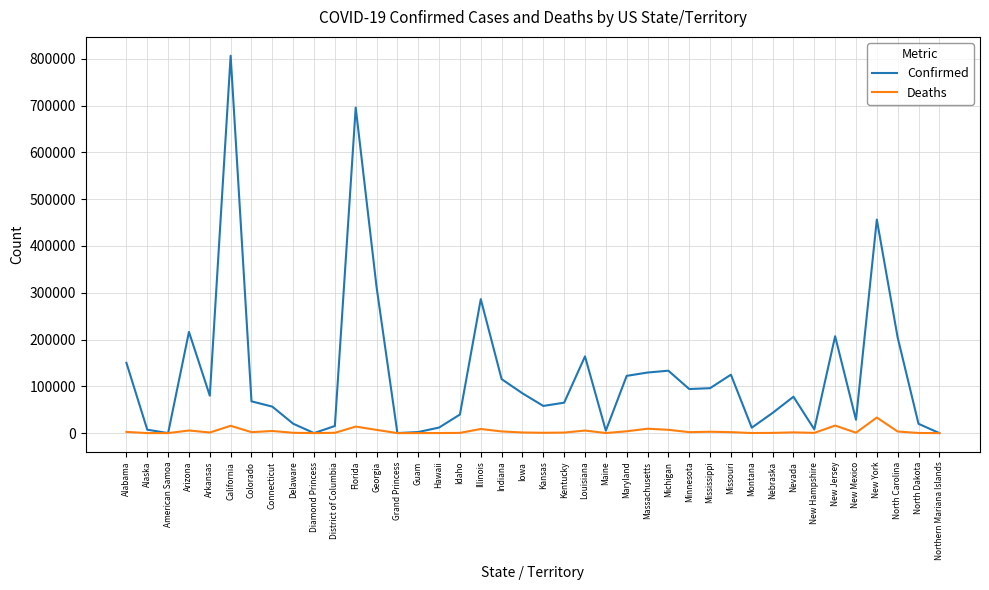

What is the greatest value displayed?

806606